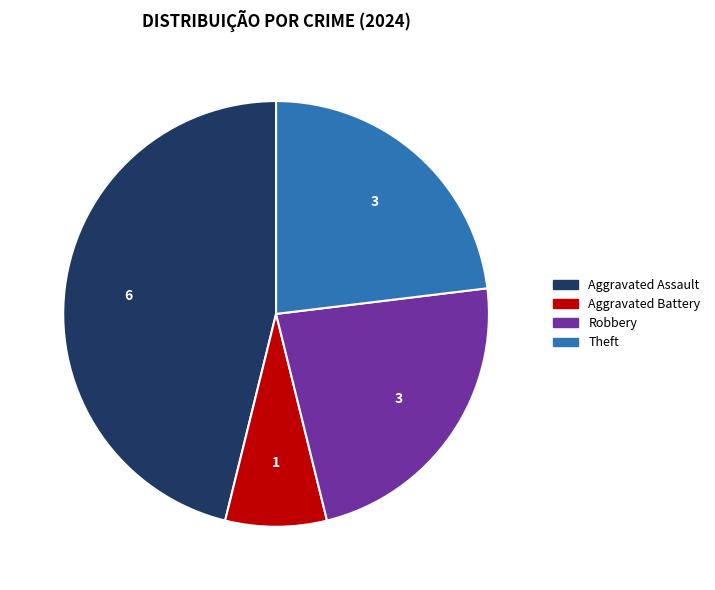

Which slice is the smallest?

Aggravated Battery